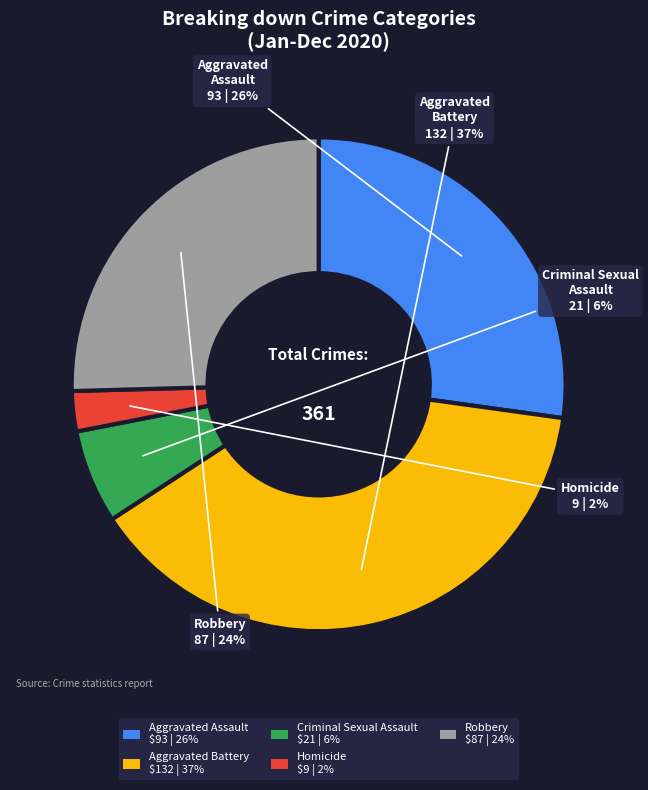

Is it true that Aggravated Assault is 37% of the pie?

False